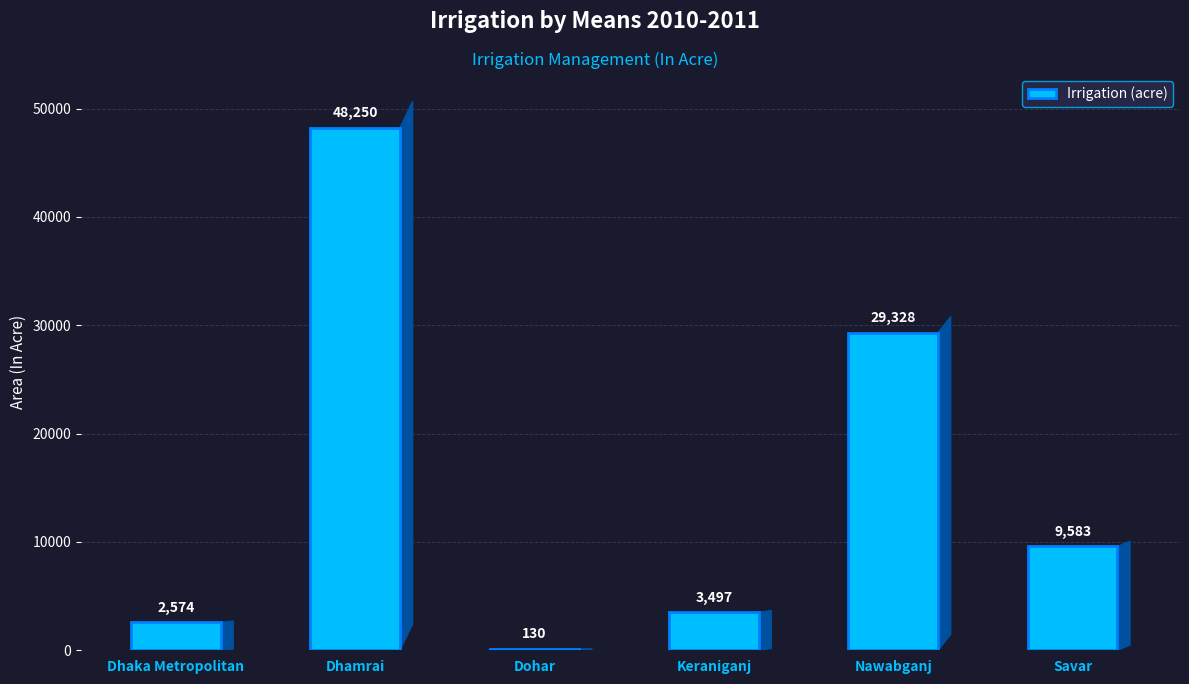

Which category has the highest value across all series?

Dhamrai